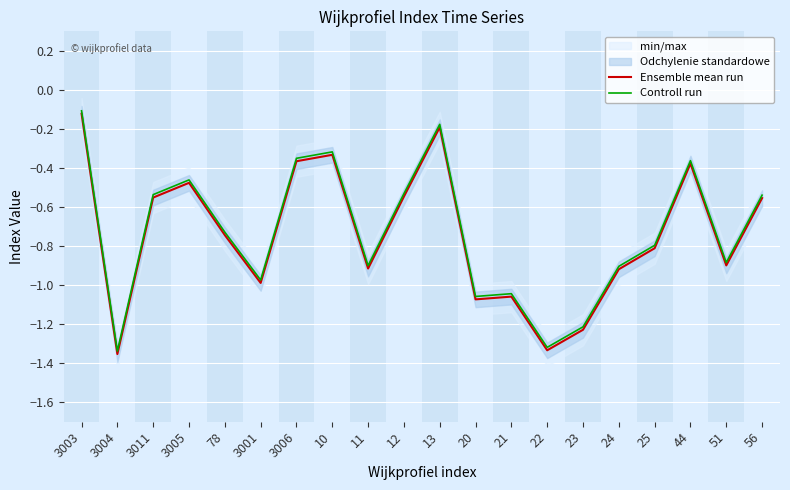

True or false: Ensemble mean run and Controll run cross at least once.

False